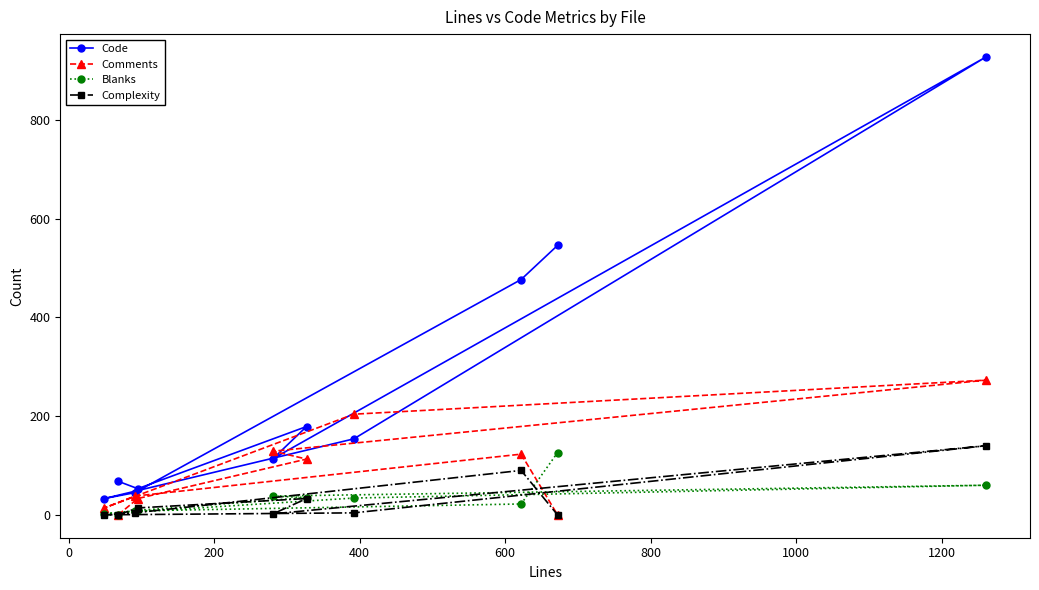

What are all the series names shown in the legend?

Code, Comments, Blanks, Complexity